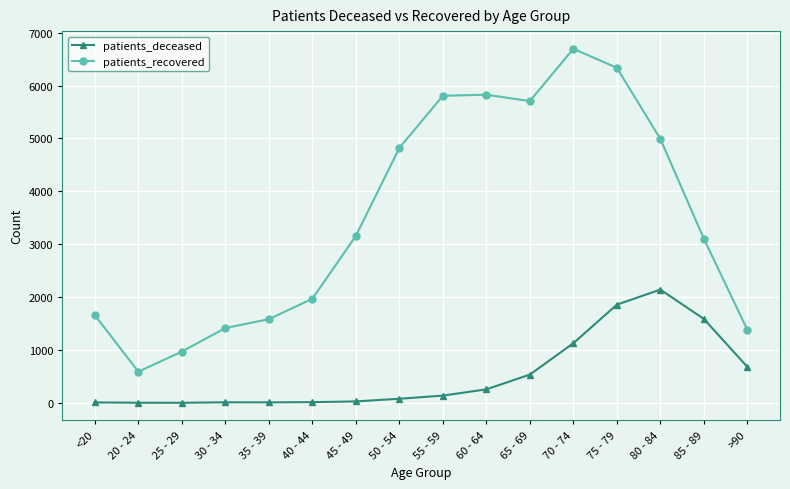

What is the total value across all series at 45 - 49?

3185